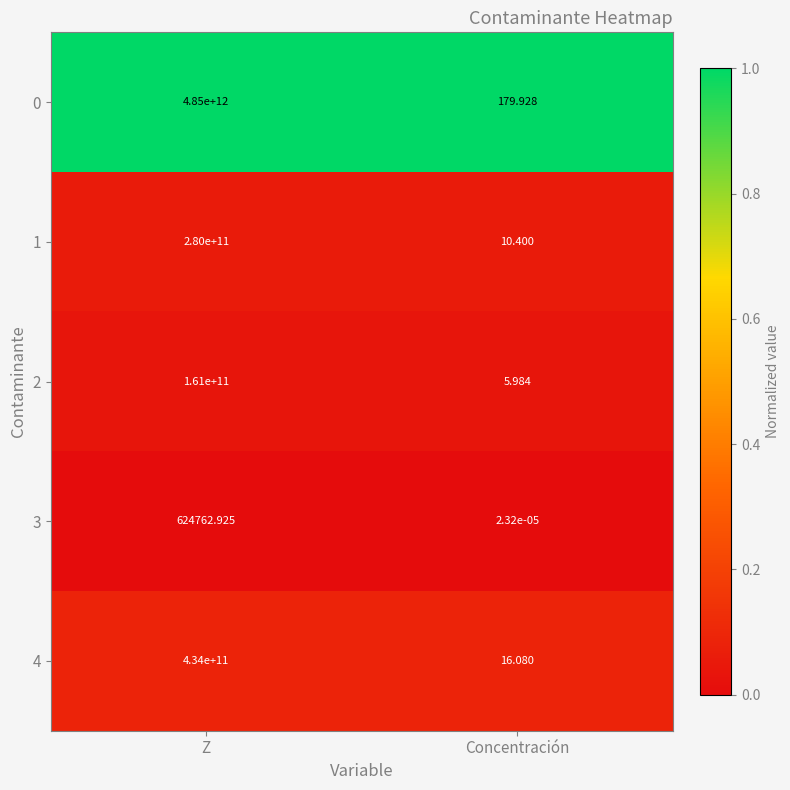

List the labels in order of 3 value, largest first.

Z, Concentración